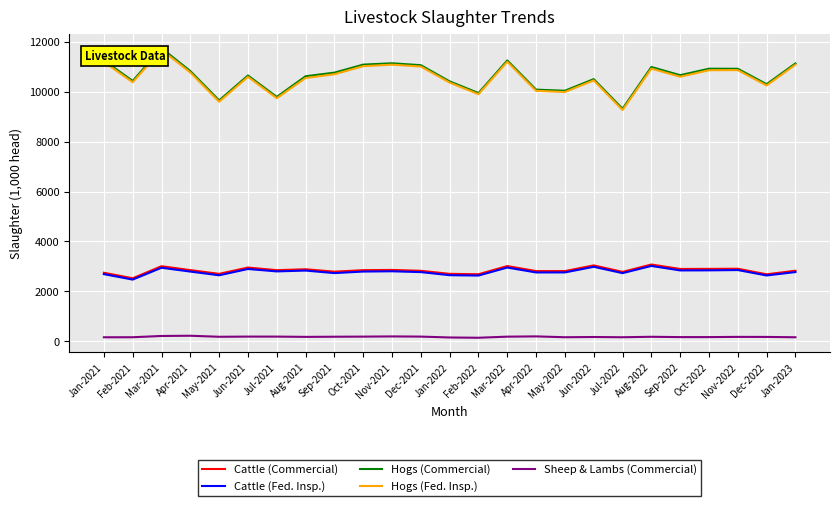

What is the sum of all Hogs (Commercial) values?

265430.9